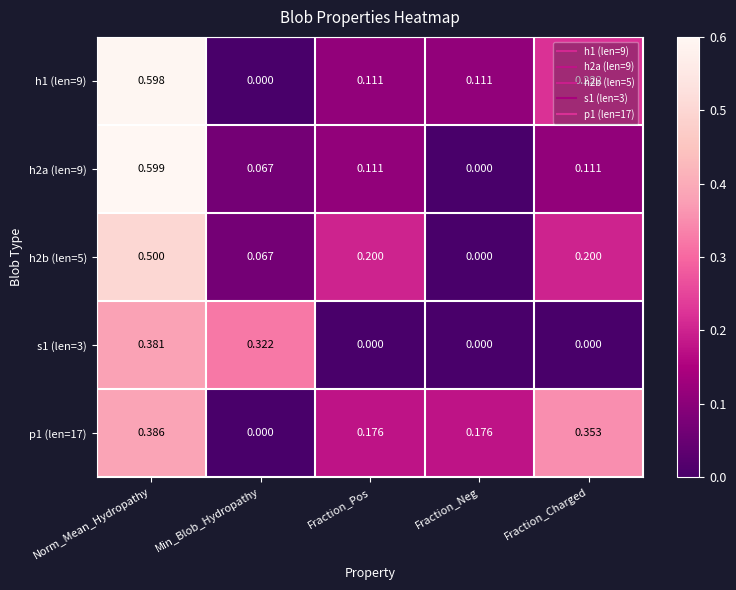

Is the value of h2b (len=5) at Min_Blob_Hydropathy greater than the value of h1 (len=9) at Fraction_Charged?

No